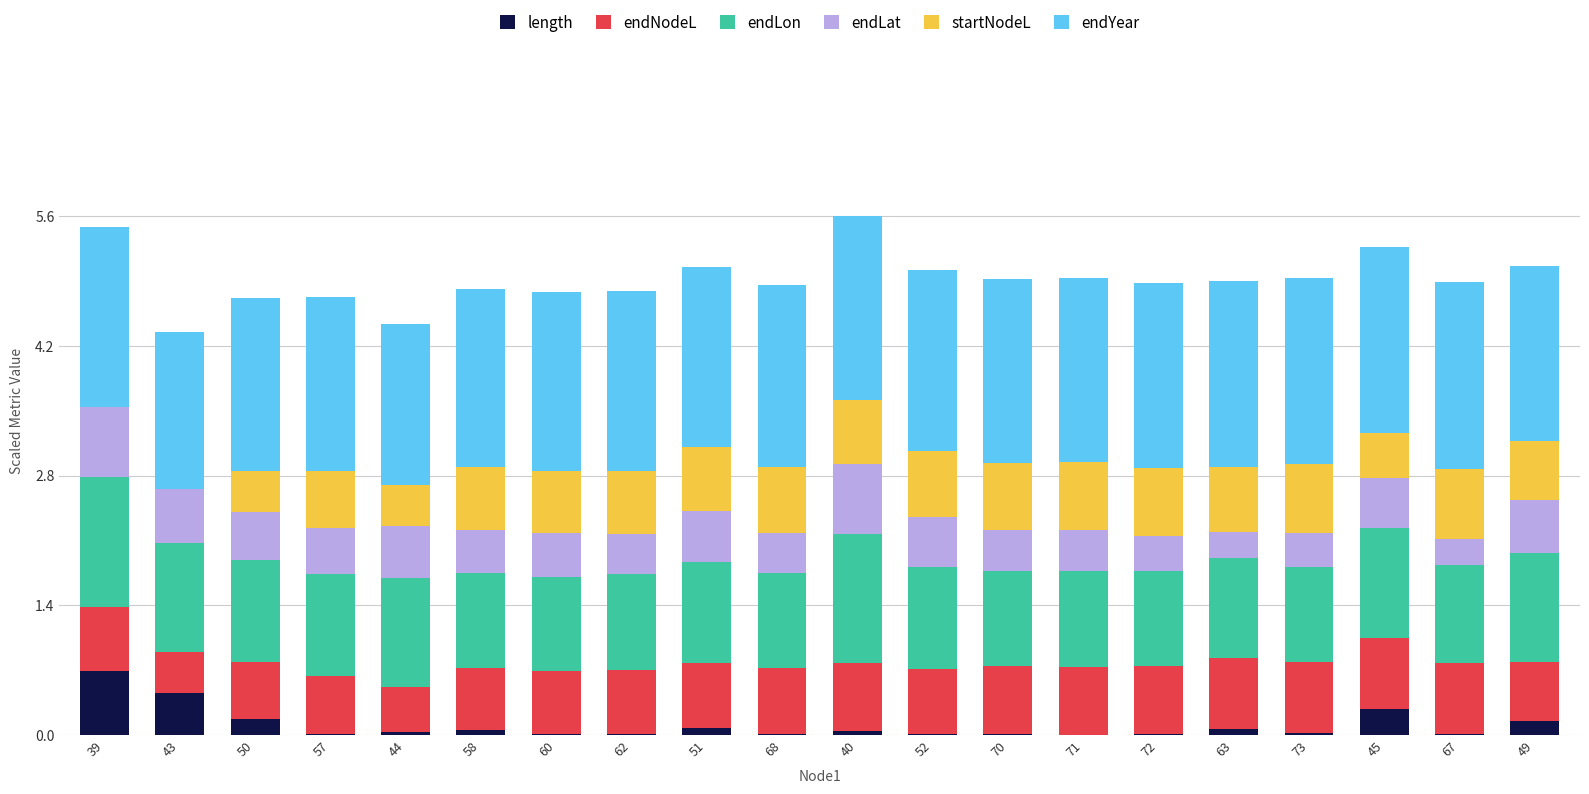

Which category has the highest value in the length series?

39